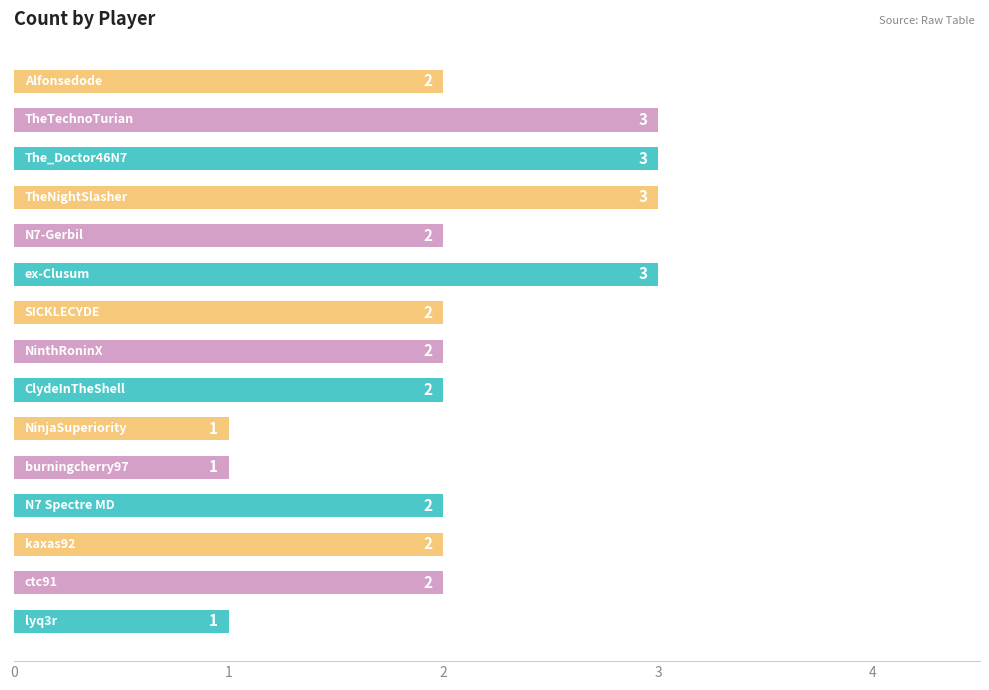

What is the sum of all values?

31